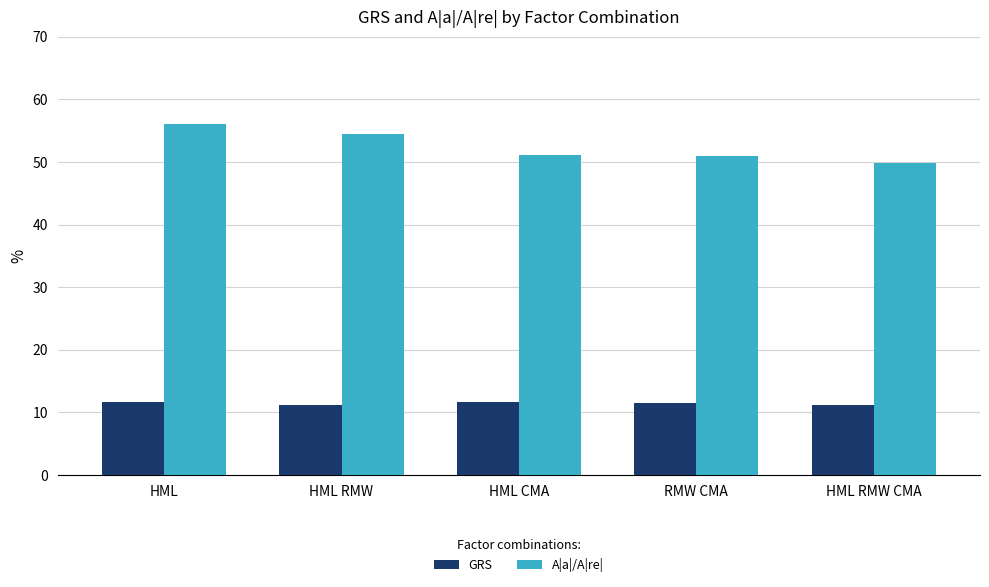

What value does the A|a|/A|re| series have at HML RMW?

54.4